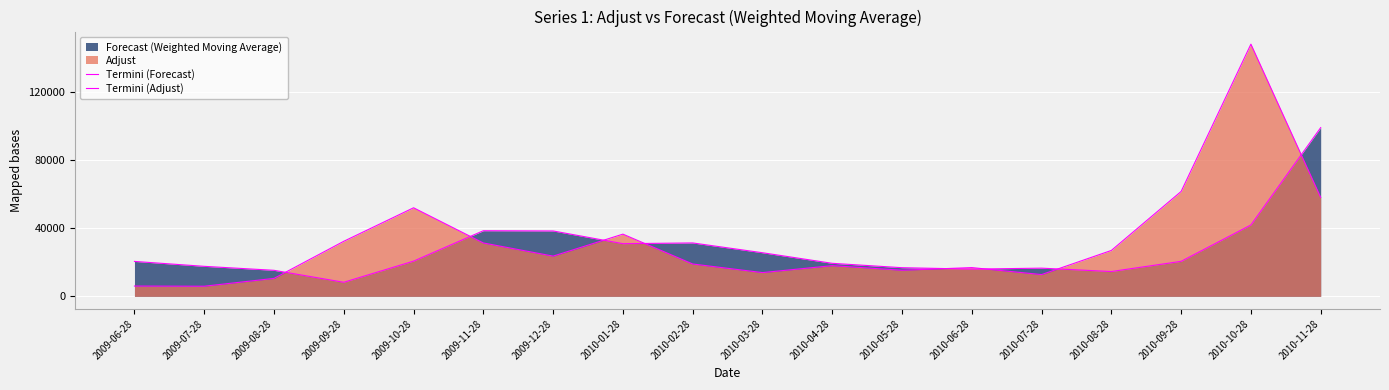

True or false: Termini (Forecast) has more than 2 interior local peaks.

True